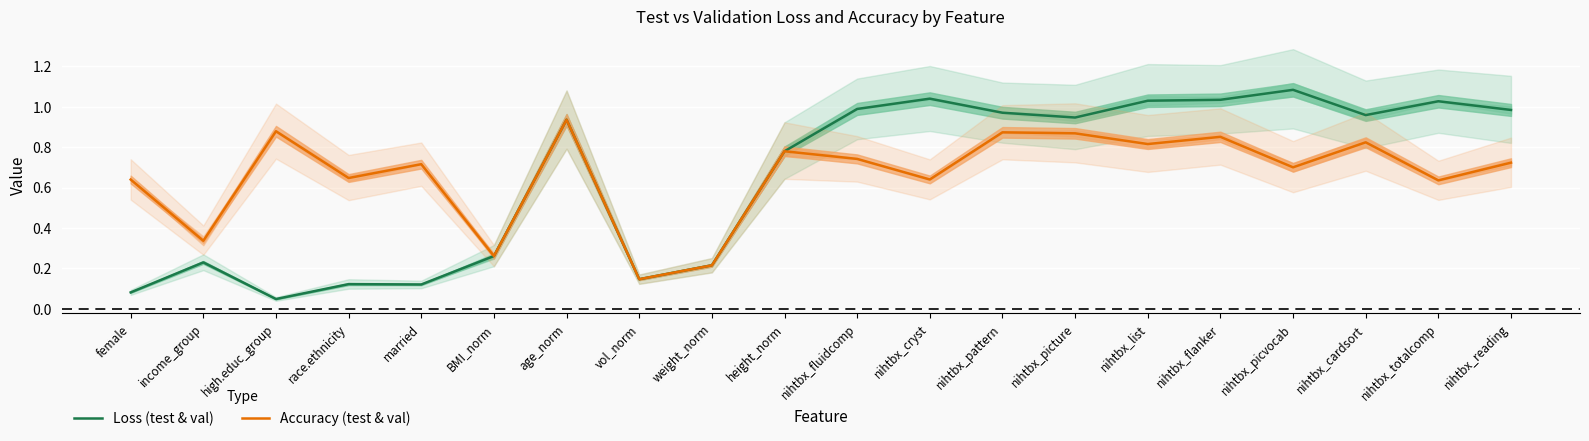

Is the value of Loss (test & val) at age_norm greater than the value of Accuracy (test & val) at nihtbx_reading?

Yes